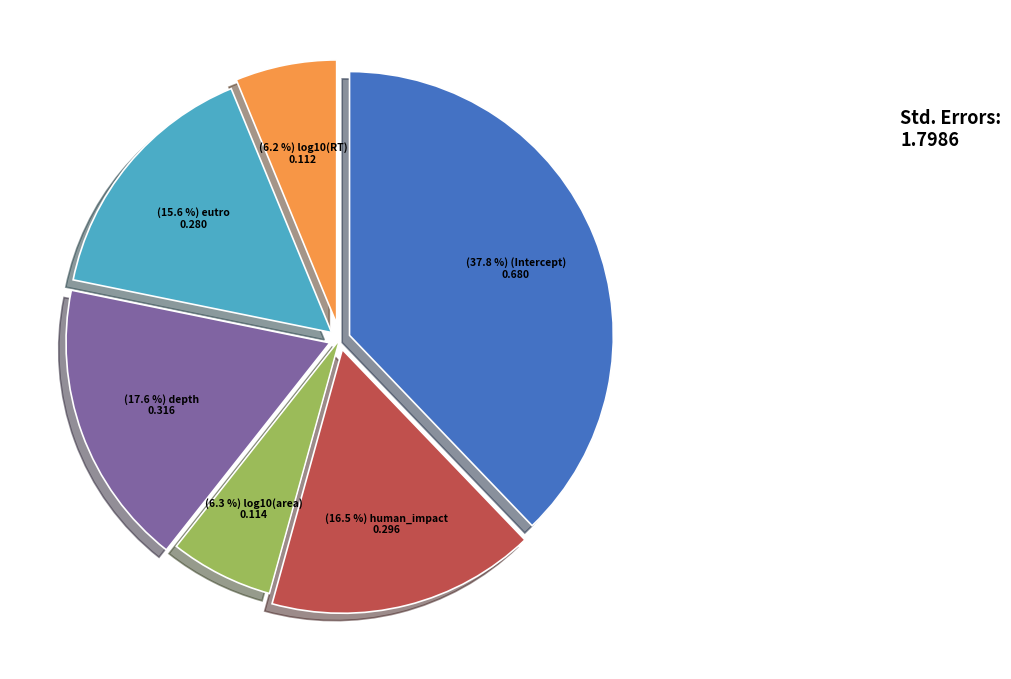

Is there a majority slice in this chart?

No